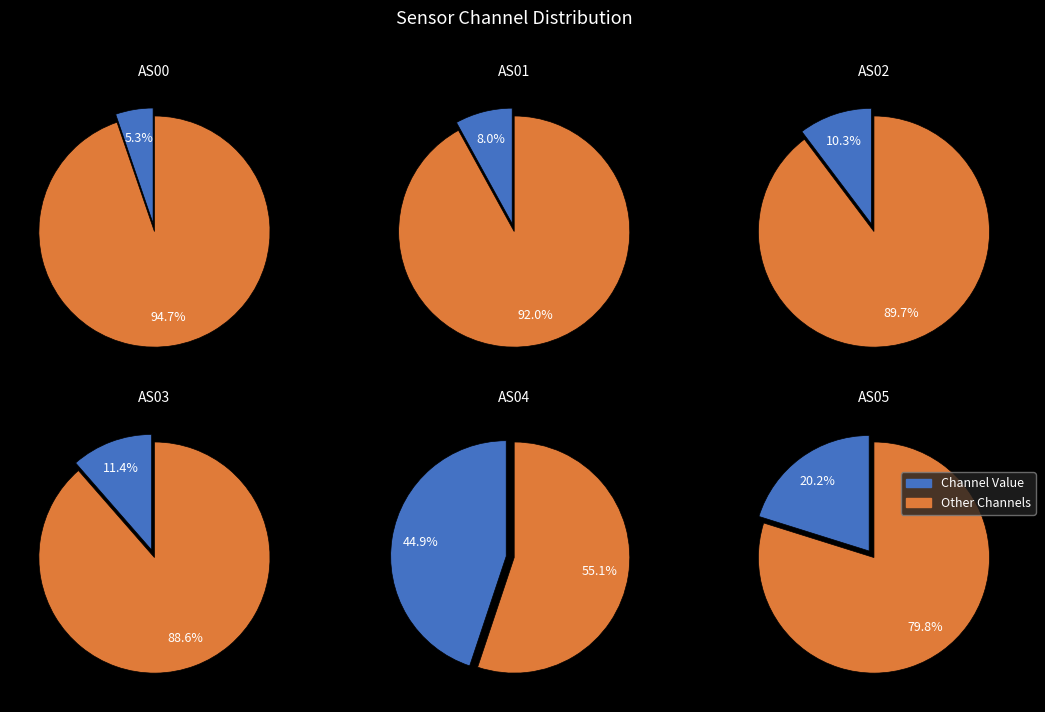

How many segments does this pie chart have?

12